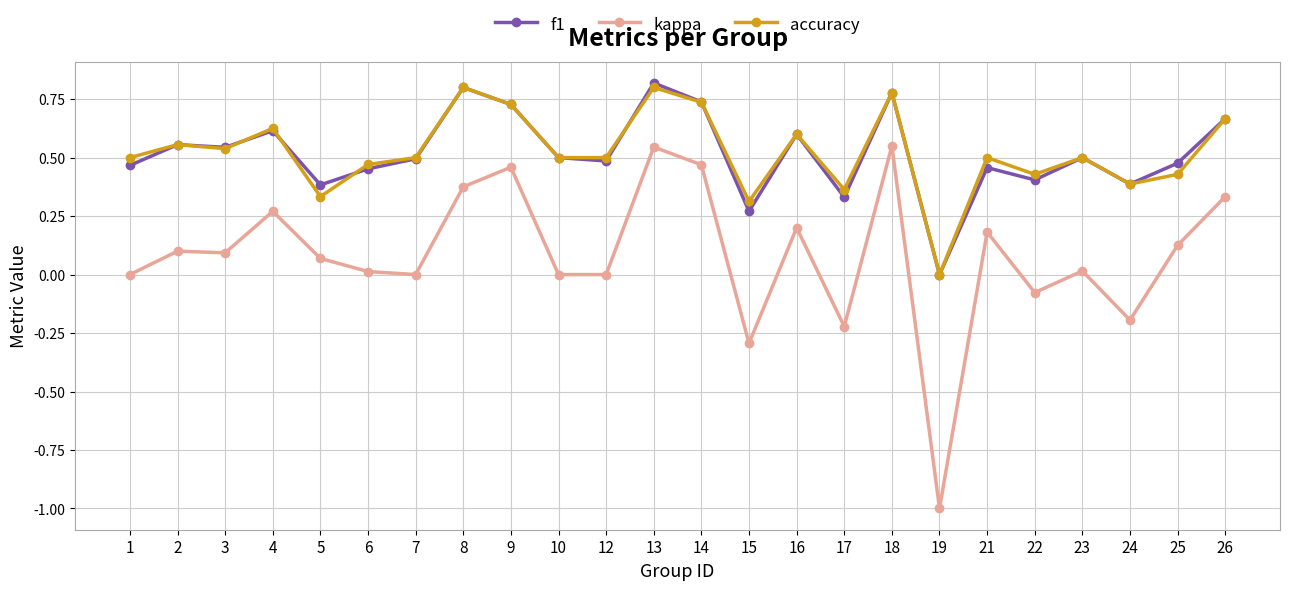

Between 10 and 21, which series saw the biggest shift?

kappa